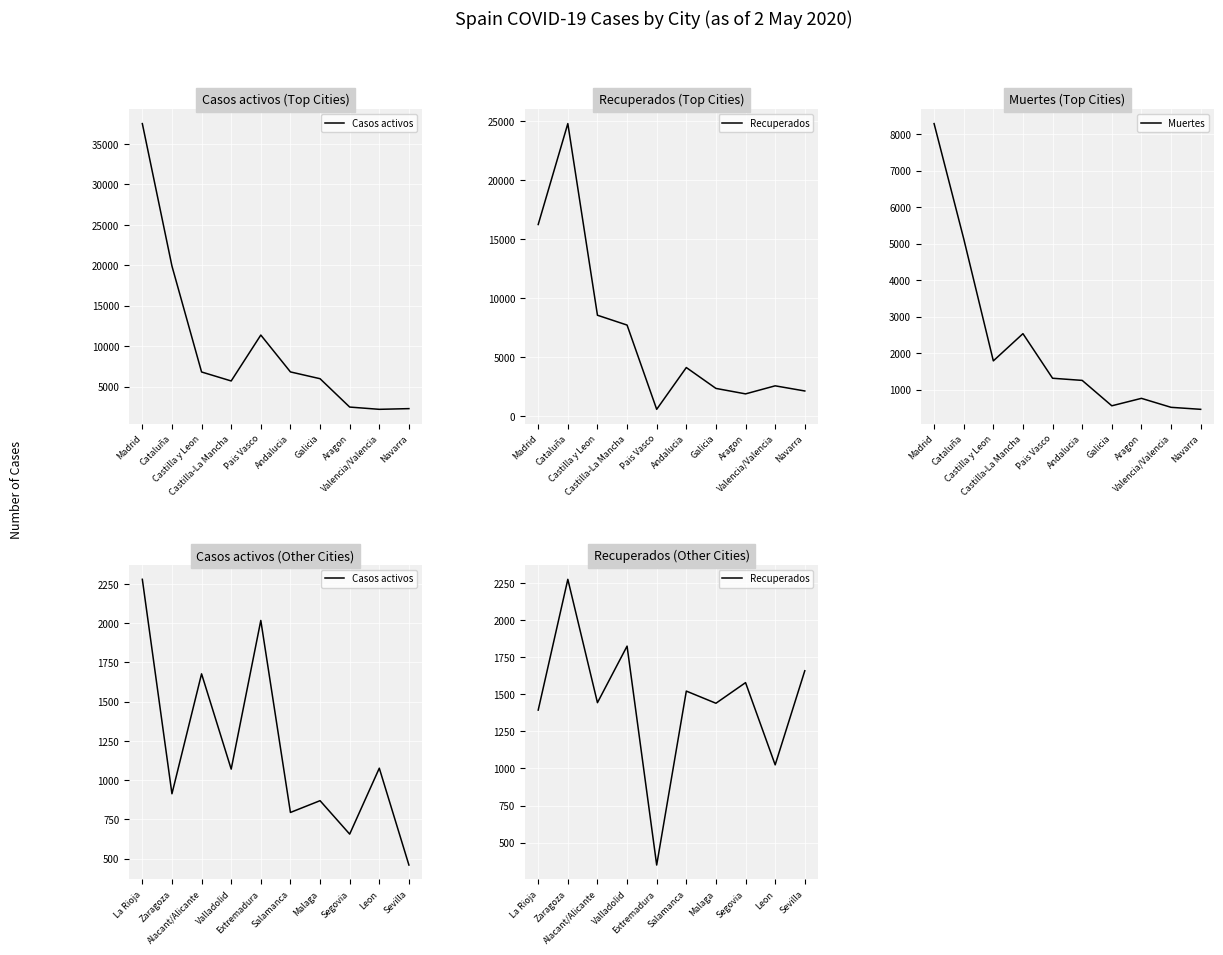

What is the sum of all Casos activos values?

11810